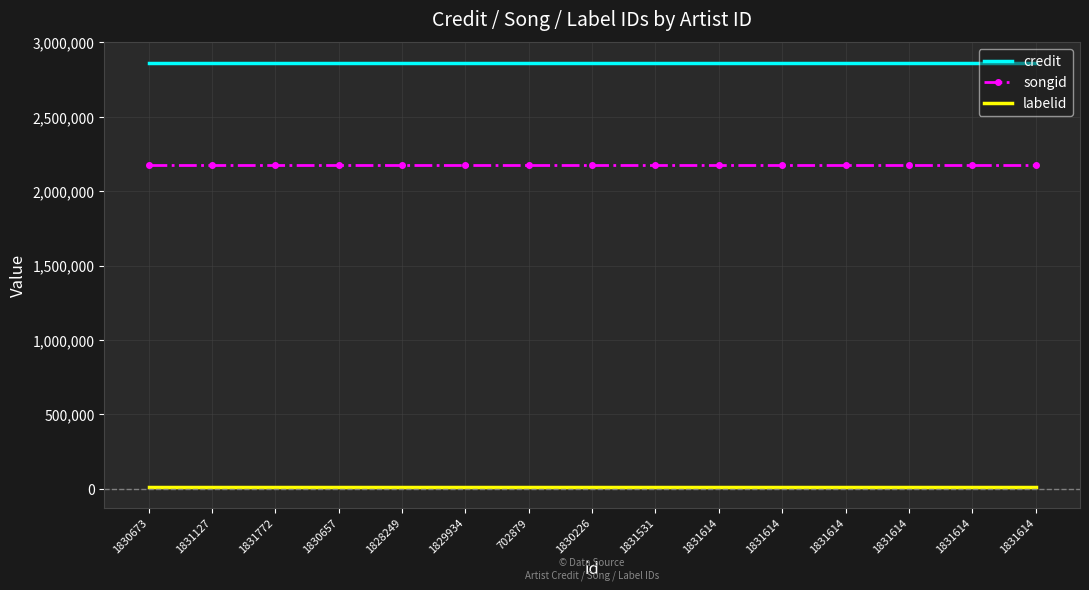

What is the label of the 5th point from the right?

1831614